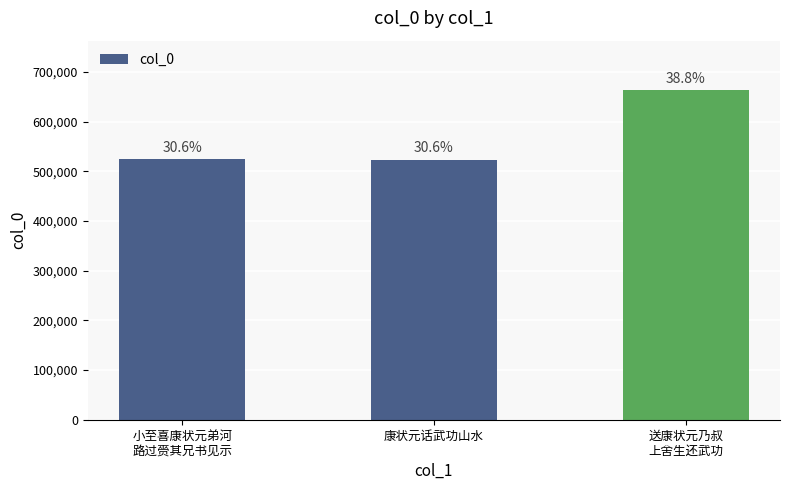

What is the label of the 1st bar from the left?

小至喜康状元弟河
路过赍其兄书见示